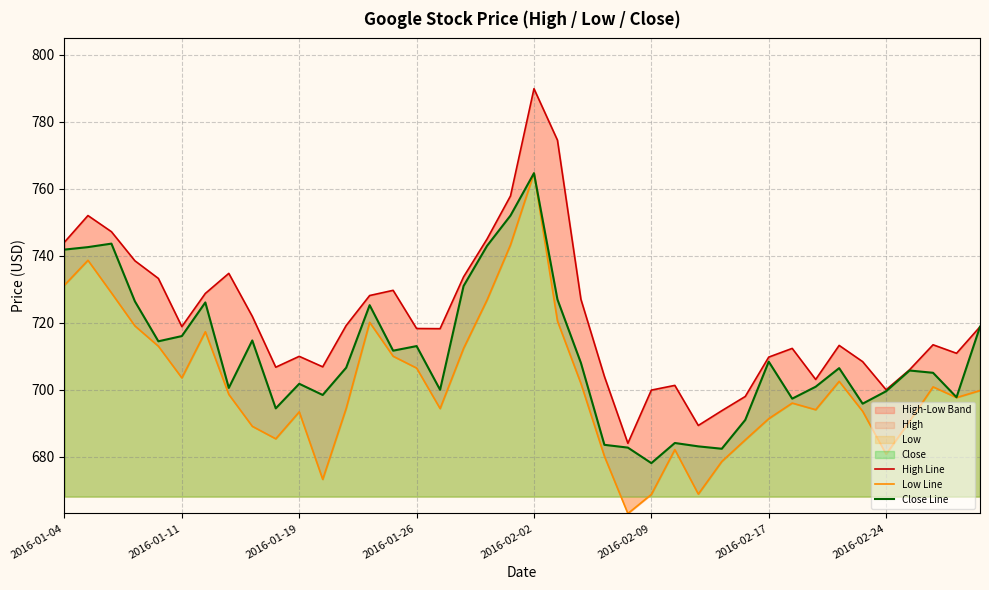

The value of Close Line at 2016-01-19 is 272.5. True or false?

False